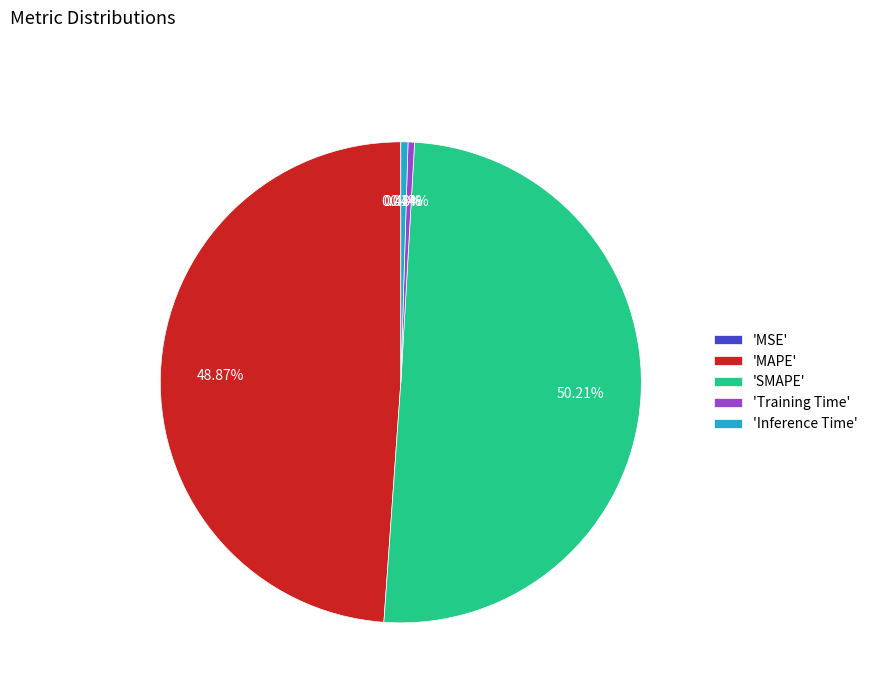

Which category has the biggest portion of the pie?

'SMAPE'